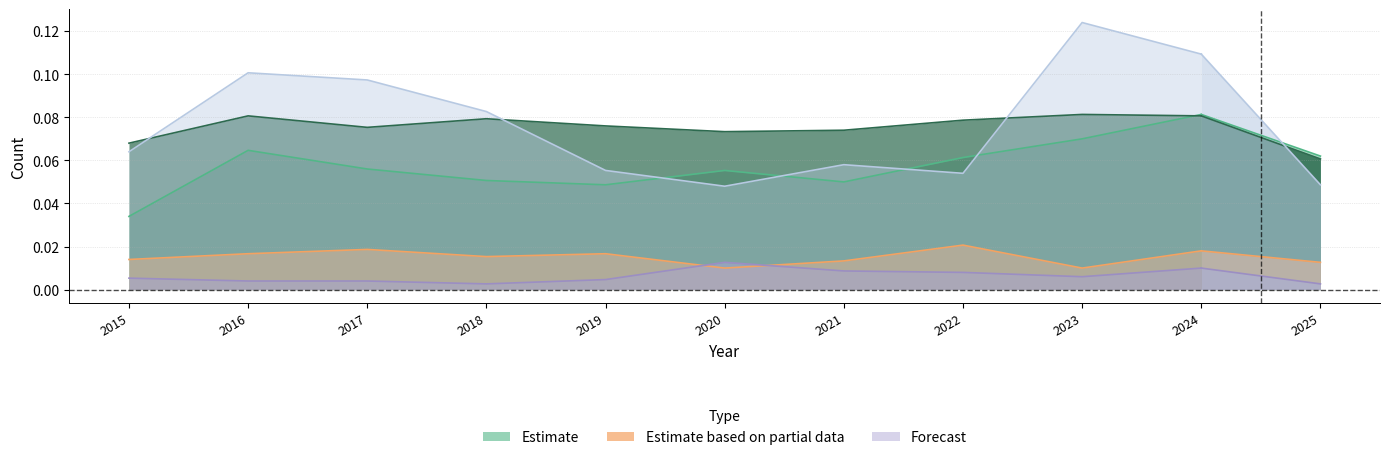

The value of Criminal Sexual Assault at 2024 is 0.0. True or false?

True